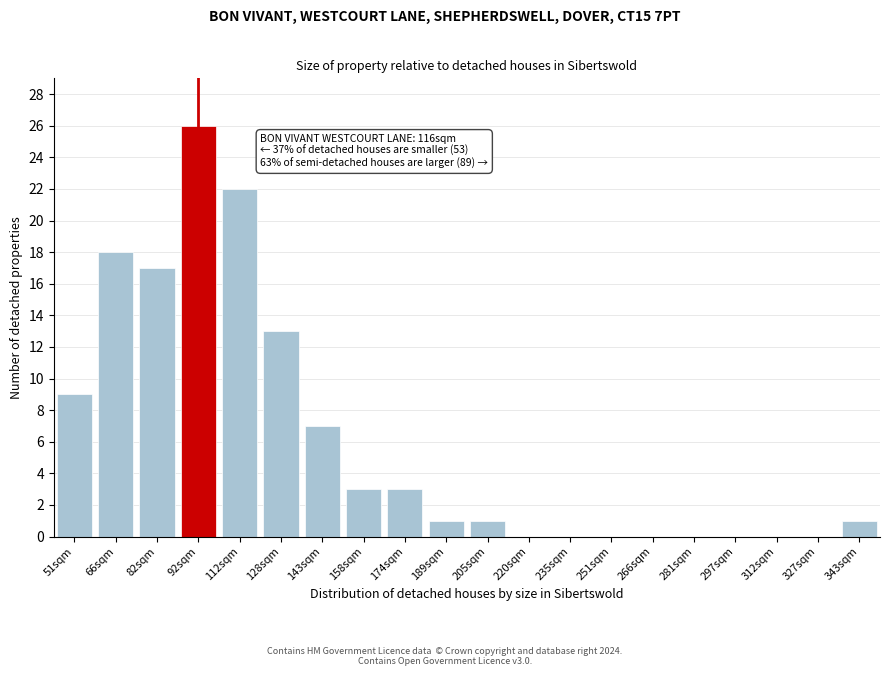

Reading left to right, extract all data points from this chart.

51sqm=9	66sqm=18	82sqm=17	92sqm=26	112sqm=22	128sqm=13	143sqm=7	158sqm=3	174sqm=3	189sqm=1	205sqm=1	220sqm=0	235sqm=0	251sqm=0	266sqm=0	281sqm=0	297sqm=0	312sqm=0	327sqm=0	343sqm=1